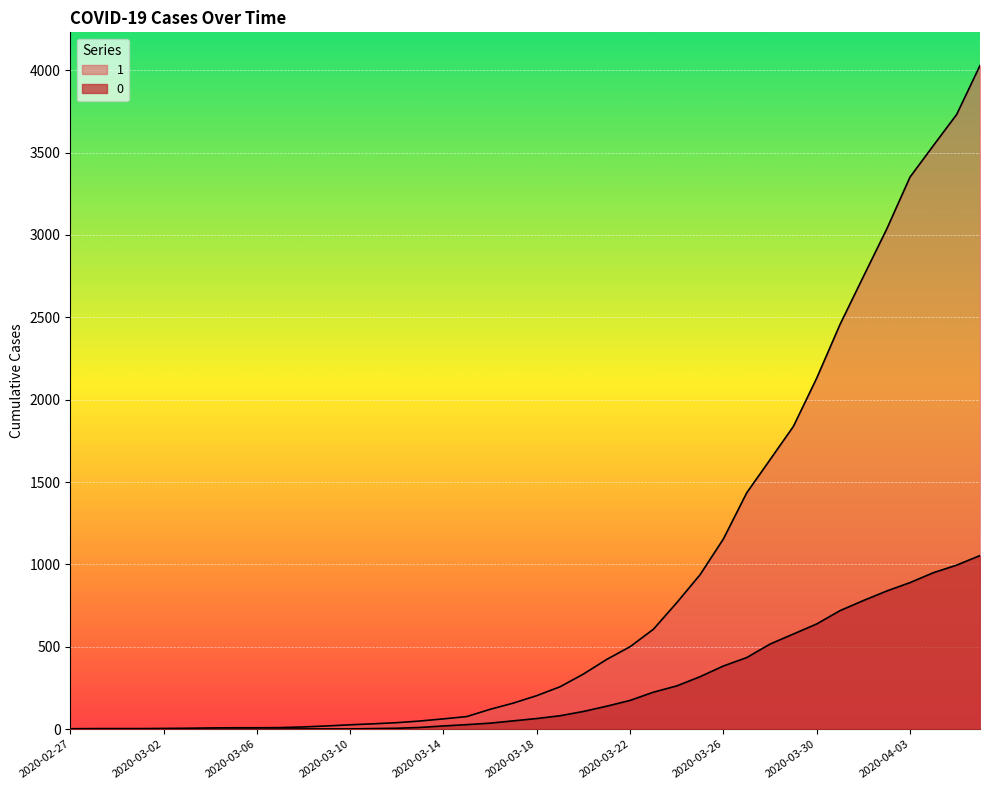

Which category has the highest value across all series?

2020-04-06